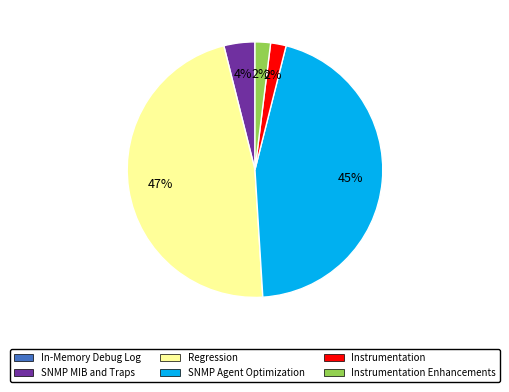

What is the largest slice in the pie chart?

Regression